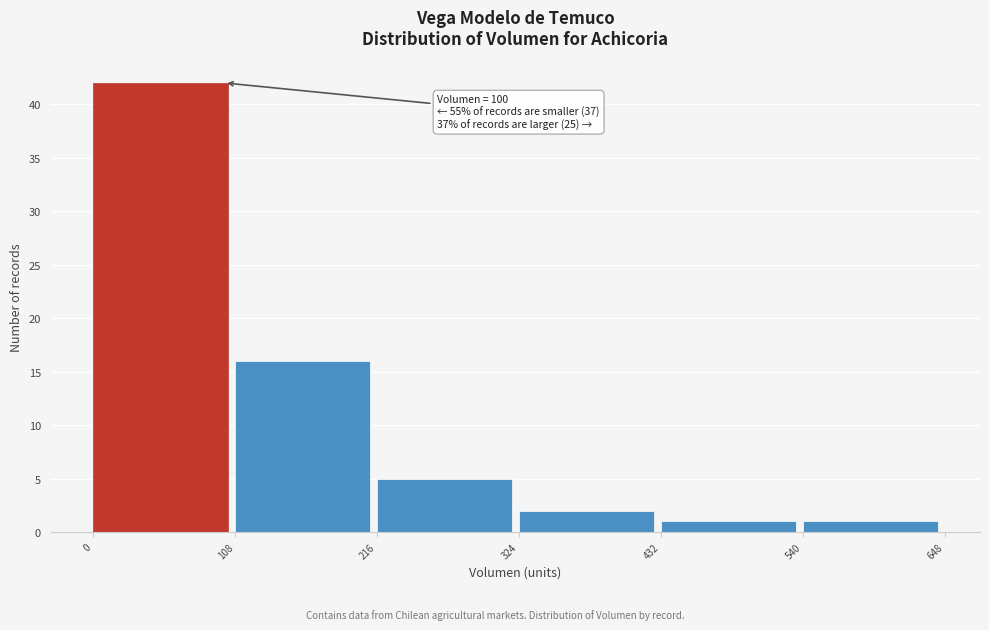

Which range on the x-axis has the tallest bar?

0 to 108